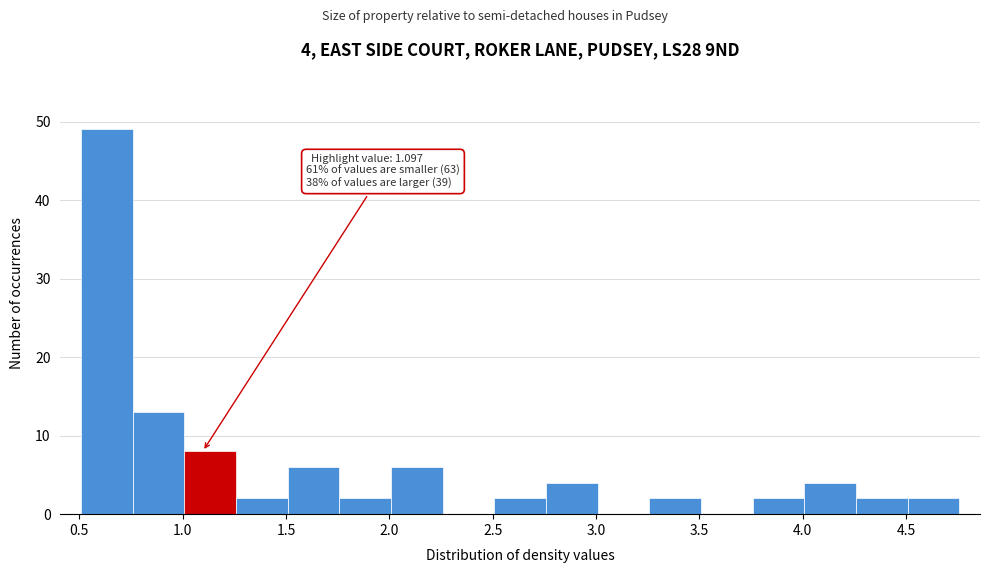

Which range on the x-axis has the tallest bar?

0.50 to 0.75